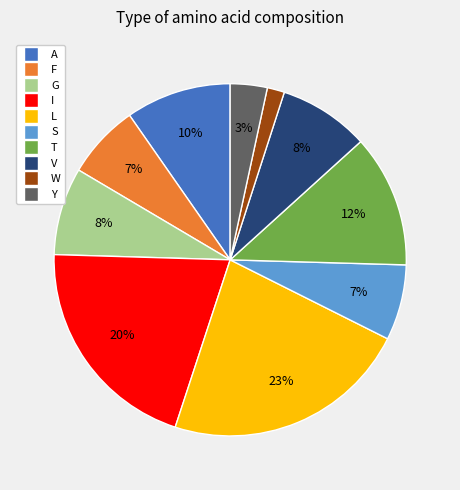

To the nearest percent, what percentage of the pie is W?

2%